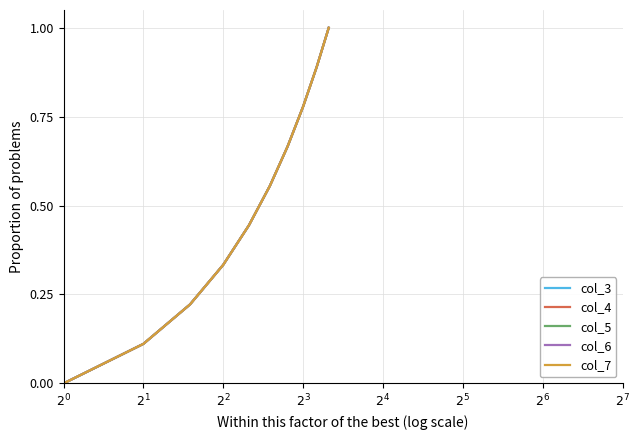

Does the chart have visible grid lines?

Yes